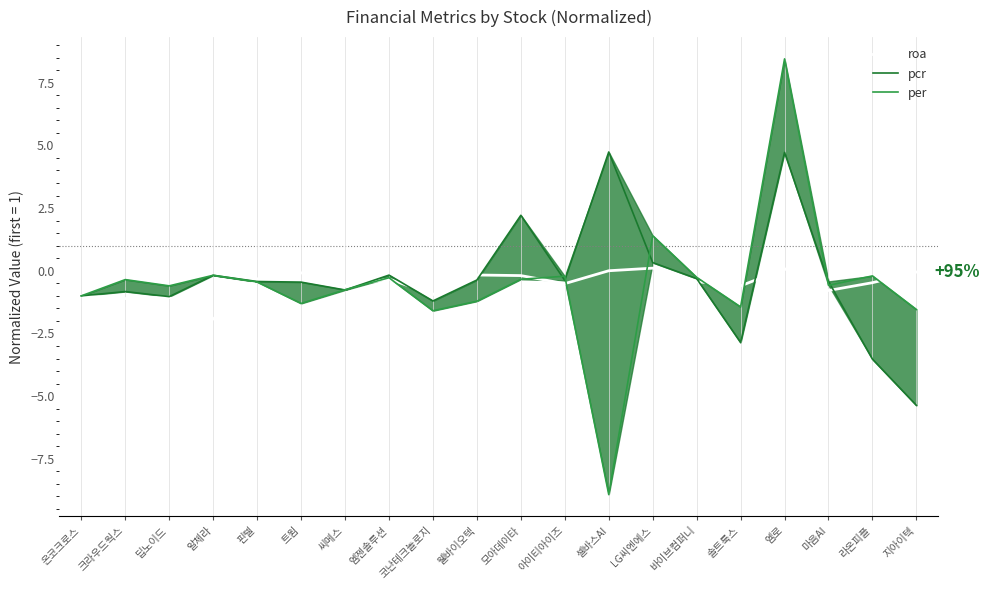

Which label corresponds to the smallest value in the chart?

셀바스AI